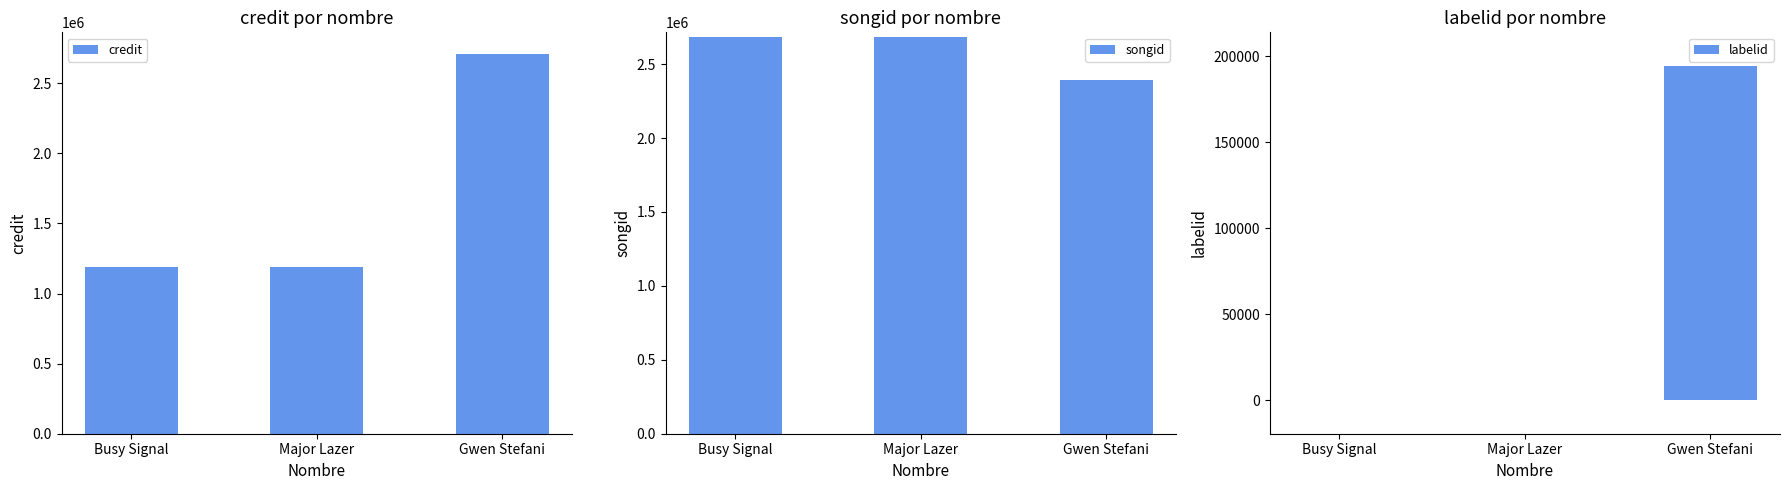

At Major Lazer, list the series in order from largest to smallest.

songid, credit, labelid